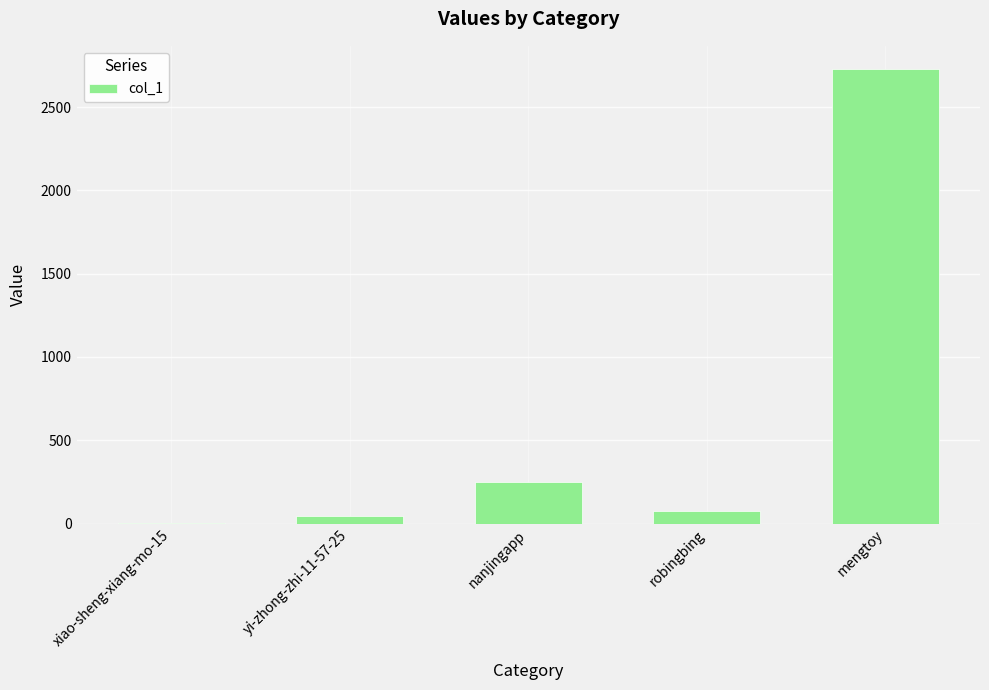

True or false: the data shows 776 at mengtoy.

False